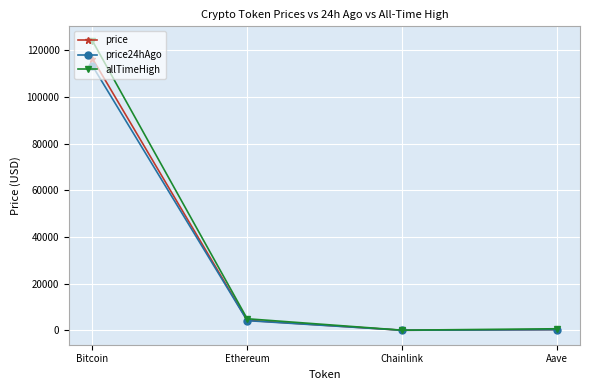

At which label is price closest to 58274?

Ethereum